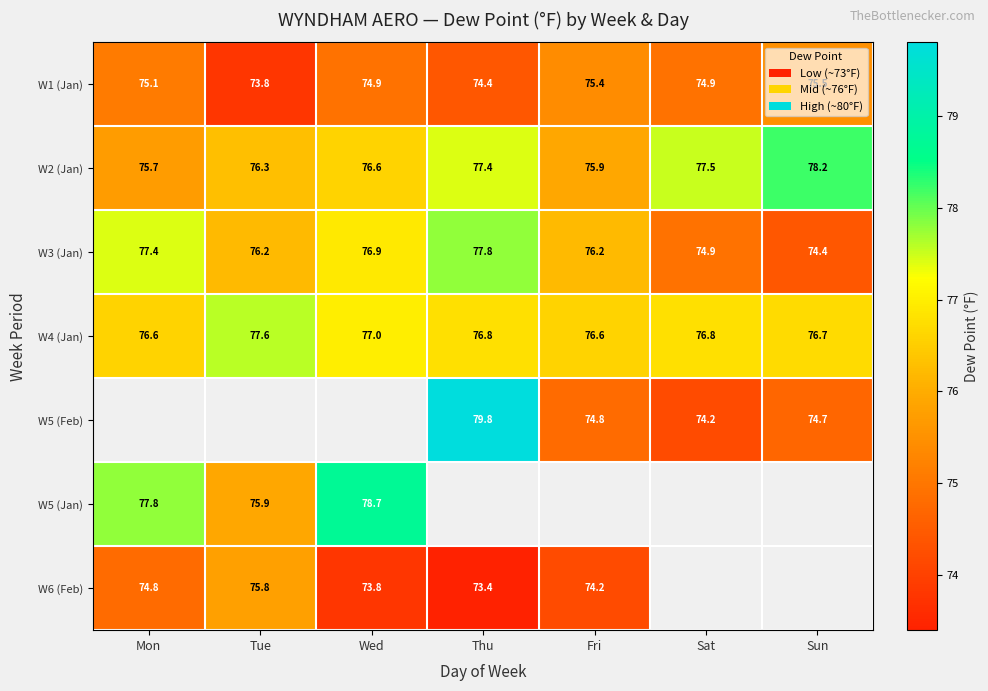

Where does the W3 (Jan) series first go above 76?

Mon